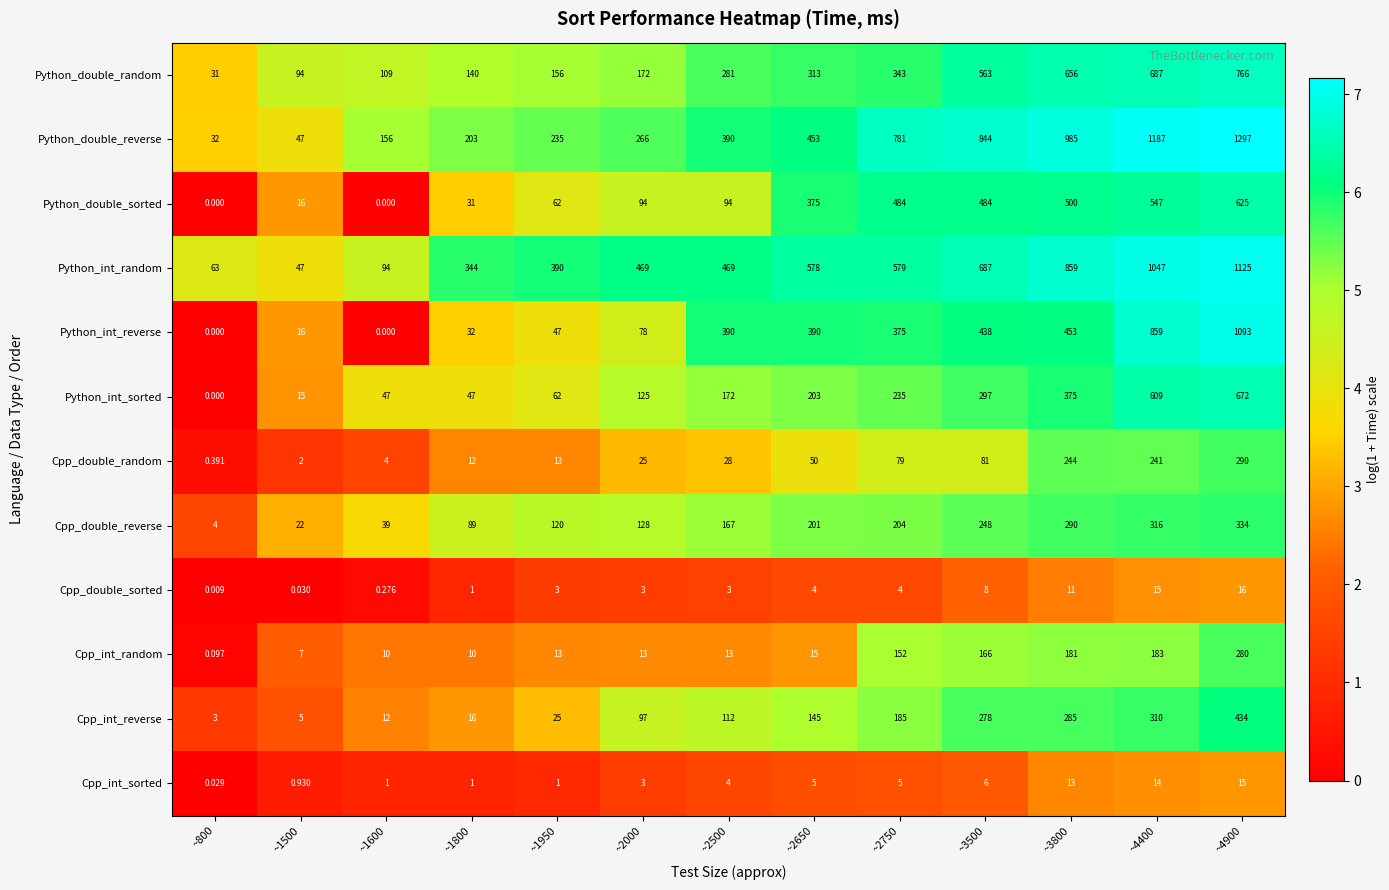

Is the value of Cpp_double_sorted at ~1950 greater than the value of Python_int_random at ~3500?

No